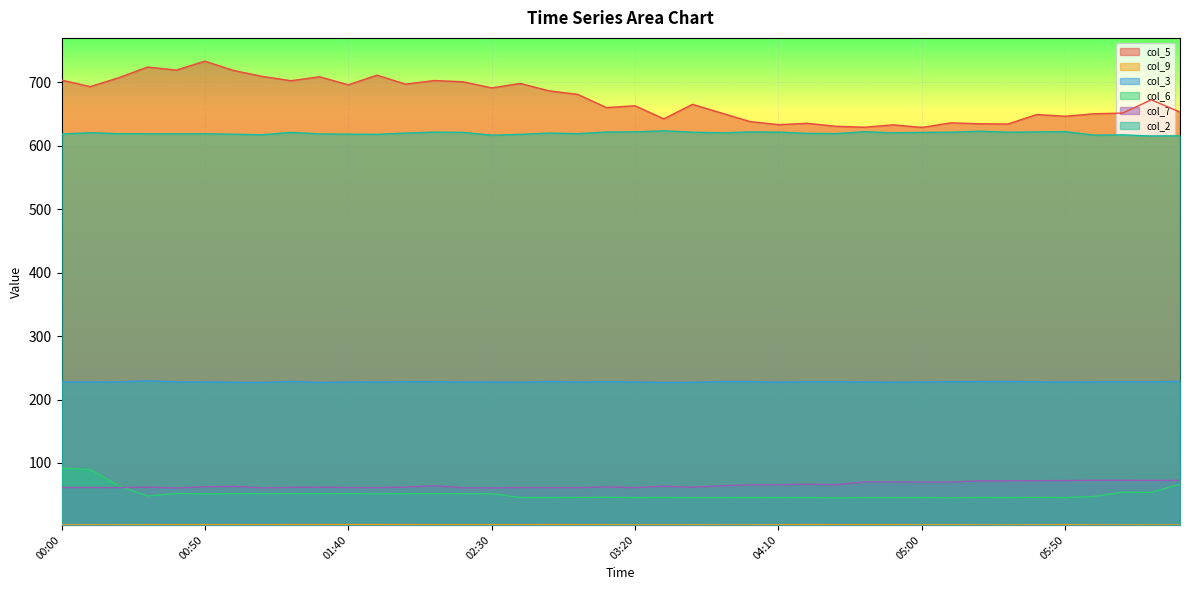

Reading left to right, what are all the values shown in this chart?

col_5: 703.2	692.9	707.0	723.7	718.9	733.0	718.3	709.0	702.2	708.4	695.8	710.9	696.8	702.5	700.5	690.9	697.9	686.2	680.7	659.9	662.7	642.1	665.0	651.4	637.9	633.0	635.1	630.4	628.9	632.7	628.6	635.8	634.4	634.0	648.9	646.2	650.1	651.2	672.1	652.8
col_9: 2.5	2.6	2.6	2.7	2.8	2.8	2.7	2.8	2.9	2.9	3.0	3.0	2.9	2.8	2.8	2.8	2.8	2.9	2.8	2.7	2.6	2.6	2.6	2.5	2.5	2.7	2.9	2.8	2.8	2.8	2.6	2.7	2.5	2.4	2.6	2.8	2.5	2.5	2.4	2.4
col_3: 227.6	227.6	227.8	229.4	227.9	227.7	227.1	226.8	228.5	226.8	227.6	227.7	228.1	228.2	227.5	227.5	227.3	228.5	227.6	228.2	227.7	226.8	227.1	228.3	228.4	227.3	228.0	228.0	227.7	227.2	227.7	228.2	228.2	228.5	227.9	227.5	227.9	228.0	227.9	228.6
col_6: 92.1	89.6	63.8	48.1	51.9	51.4	51.7	51.7	51.6	51.7	51.7	51.5	51.6	51.7	51.6	51.7	45.7	45.6	45.8	46.2	45.6	45.8	45.5	45.6	45.7	45.6	45.7	45.0	45.5	45.5	45.7	45.1	45.8	45.6	45.9	45.6	47.3	54.1	53.7	66.6
col_7: 61.4	61.6	61.3	61.9	60.8	62.5	63.2	60.8	61.6	62.0	61.4	61.3	62.0	64.3	60.8	60.8	61.5	61.3	61.3	62.3	61.3	63.5	61.6	64.2	65.6	65.7	66.7	65.7	70.3	70.2	69.9	69.9	71.9	71.9	72.2	72.3	72.8	72.8	72.6	72.7
col_2: 618.2	620.3	618.7	618.6	618.5	618.6	617.9	617.1	620.8	618.4	618.0	617.7	619.7	621.2	620.8	616.3	617.7	619.7	618.8	621.3	621.6	623.3	621.1	620.1	621.5	621.2	619.3	618.9	621.9	620.1	620.8	621.0	622.7	621.1	621.5	622.0	616.5	616.9	615.1	615.4